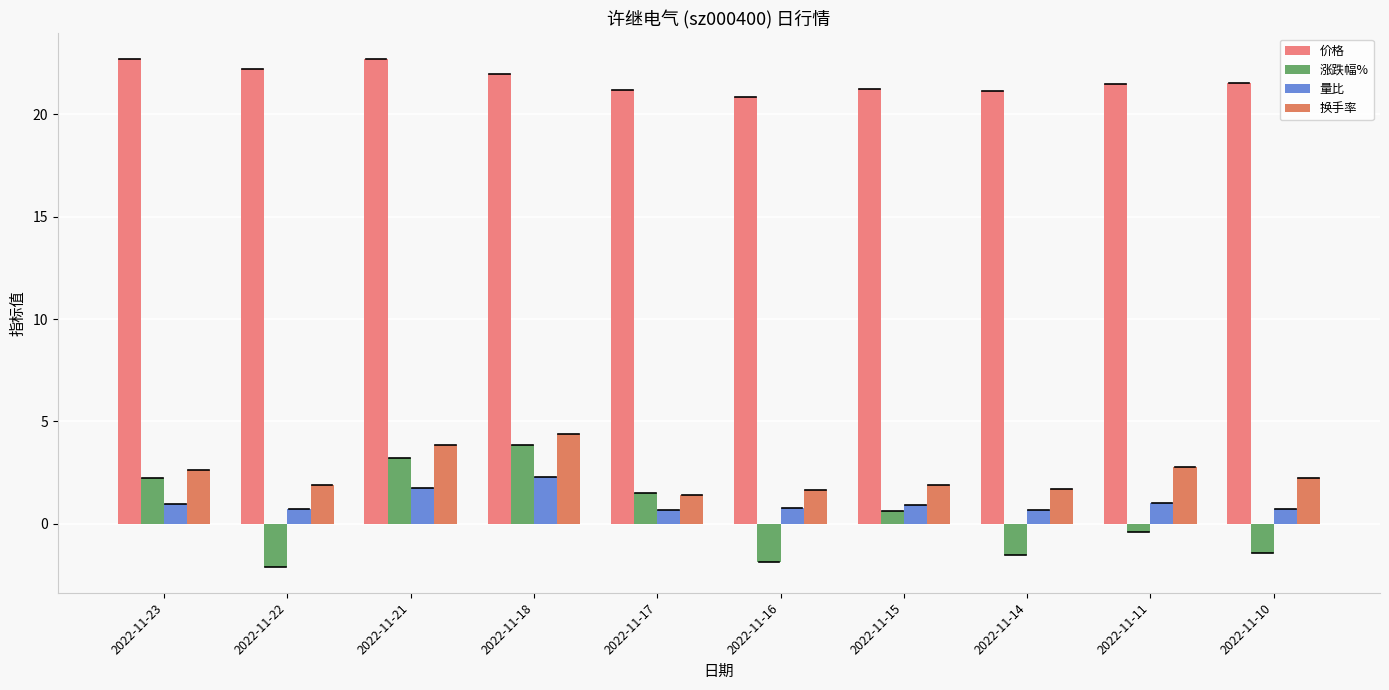

What is the difference between the 换手率 values at 2022-11-10 and 2022-11-14?

0.6